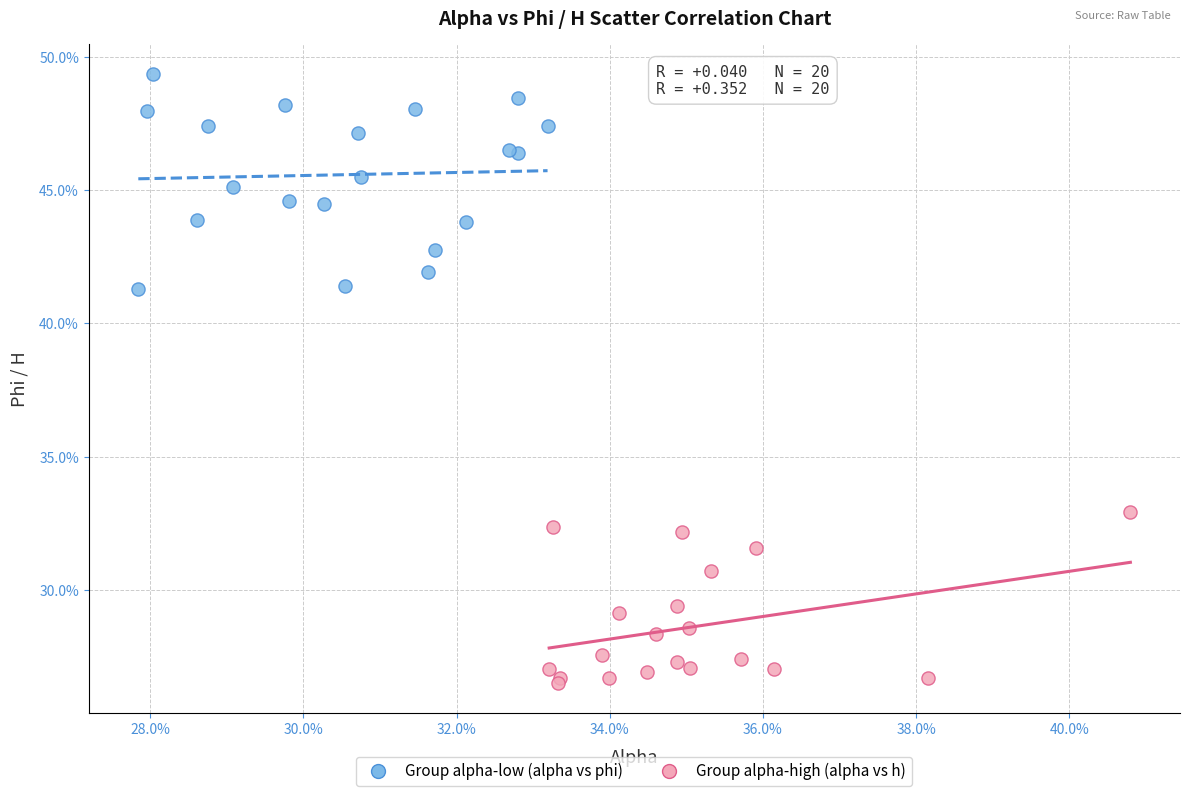

Which series reaches the maximum Y coordinate?

Group alpha-low (alpha vs phi)